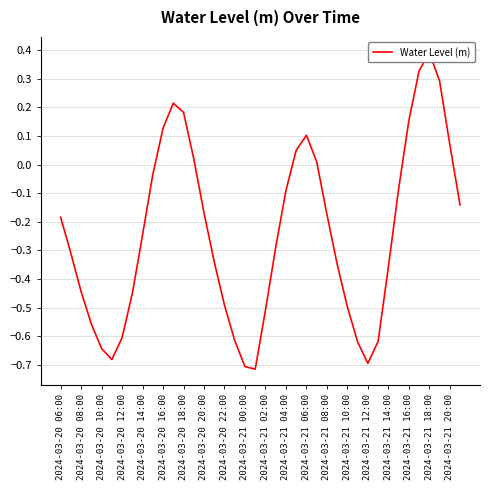

Does the chart display data point markers on the line(s)?

No